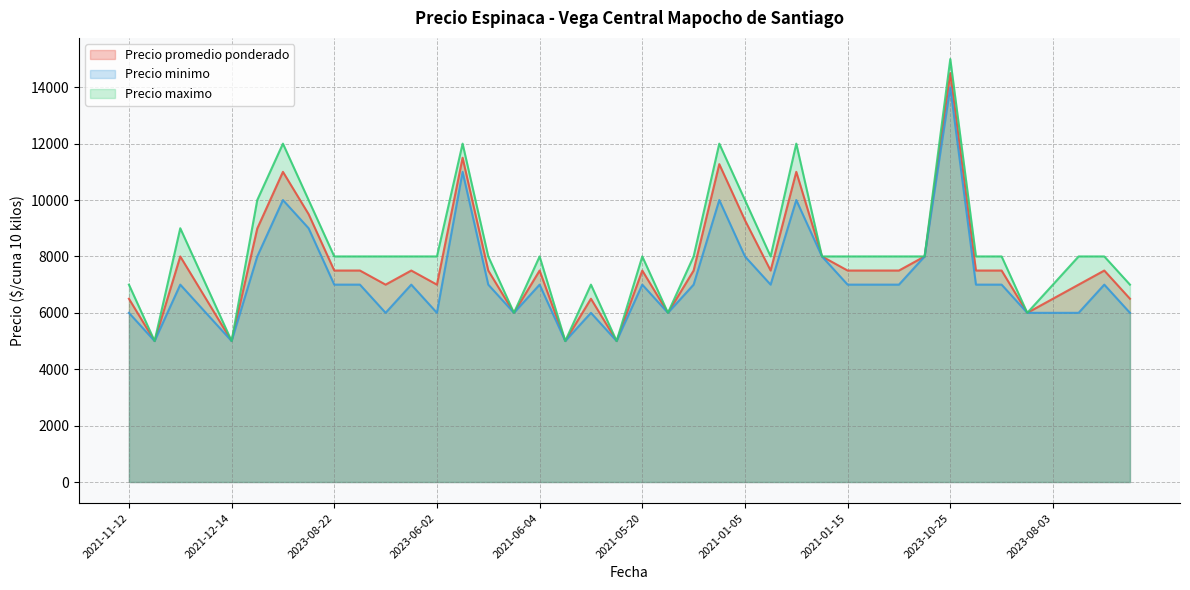

Reading left to right, what are all the values shown in this chart?

Precio promedio ponderado: 2021-11-12=6500	2021-11-12=5000	2023-02-07=8000	2021-12-14=6500	2021-12-14=5000	2022-04-04=8990	2022-02-16=11000	2022-06-29=9500	2023-08-22=7500	2022-09-14=7500	2023-07-19=7000	2023-07-19=7500	2023-06-02=7000	2023-04-18=11500	2021-07-13=7500	2021-07-13=6000	2021-06-04=7500	2021-06-04=5000	2021-06-25=6500	2021-06-25=5000	2021-05-20=7500	2021-05-20=6000	2023-01-12=7500	2022-03-16=11273	2021-01-05=9286	2021-03-26=7500	2021-12-30=11000	2021-12-30=8000	2021-01-15=7500	2022-08-10=7500	2023-03-16=7500	2020-12-29=8000	2023-10-25=14500	2023-10-11=7500	2021-09-08=7500	2021-09-08=6000	2023-08-03=6500	2023-06-09=7000	2021-08-13=7500	2021-11-10=6500
Precio minimo: 2021-11-12=6000	2021-11-12=5000	2023-02-07=7000	2021-12-14=6000	2021-12-14=5000	2022-04-04=8000	2022-02-16=10000	2022-06-29=9000	2023-08-22=7000	2022-09-14=7000	2023-07-19=6000	2023-07-19=7000	2023-06-02=6000	2023-04-18=11000	2021-07-13=7000	2021-07-13=6000	2021-06-04=7000	2021-06-04=5000	2021-06-25=6000	2021-06-25=5000	2021-05-20=7000	2021-05-20=6000	2023-01-12=7000	2022-03-16=10000	2021-01-05=8000	2021-03-26=7000	2021-12-30=10000	2021-12-30=8000	2021-01-15=7000	2022-08-10=7000	2023-03-16=7000	2020-12-29=8000	2023-10-25=14000	2023-10-11=7000	2021-09-08=7000	2021-09-08=6000	2023-08-03=6000	2023-06-09=6000	2021-08-13=7000	2021-11-10=6000
Precio maximo: 2021-11-12=7000	2021-11-12=5000	2023-02-07=9000	2021-12-14=7000	2021-12-14=5000	2022-04-04=10000	2022-02-16=12000	2022-06-29=10000	2023-08-22=8000	2022-09-14=8000	2023-07-19=8000	2023-07-19=8000	2023-06-02=8000	2023-04-18=12000	2021-07-13=8000	2021-07-13=6000	2021-06-04=8000	2021-06-04=5000	2021-06-25=7000	2021-06-25=5000	2021-05-20=8000	2021-05-20=6000	2023-01-12=8000	2022-03-16=12000	2021-01-05=10000	2021-03-26=8000	2021-12-30=12000	2021-12-30=8000	2021-01-15=8000	2022-08-10=8000	2023-03-16=8000	2020-12-29=8000	2023-10-25=15000	2023-10-11=8000	2021-09-08=8000	2021-09-08=6000	2023-08-03=7000	2023-06-09=8000	2021-08-13=8000	2021-11-10=7000